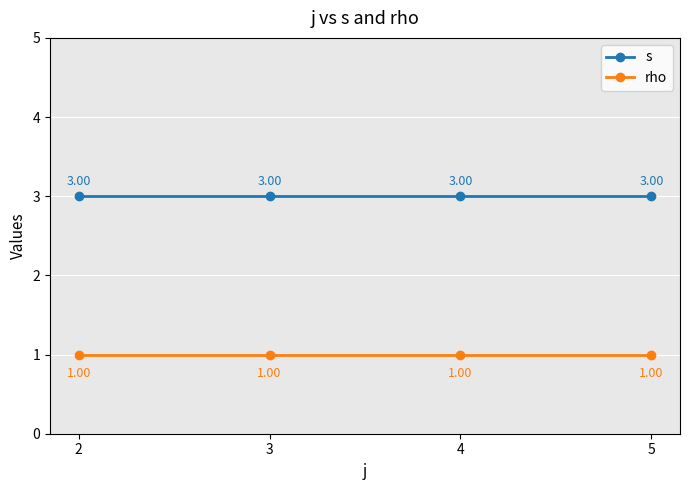

Rank the series by their maximum value, from lowest to highest.

rho, s